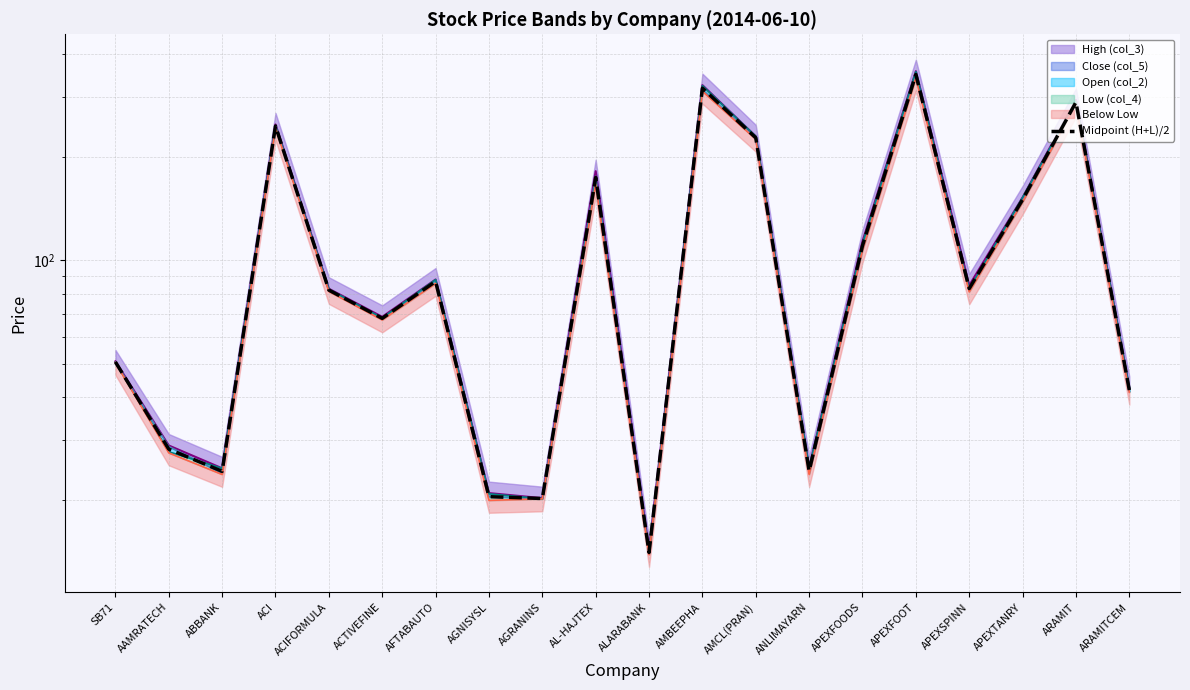

How many lines are shown in the chart?

1